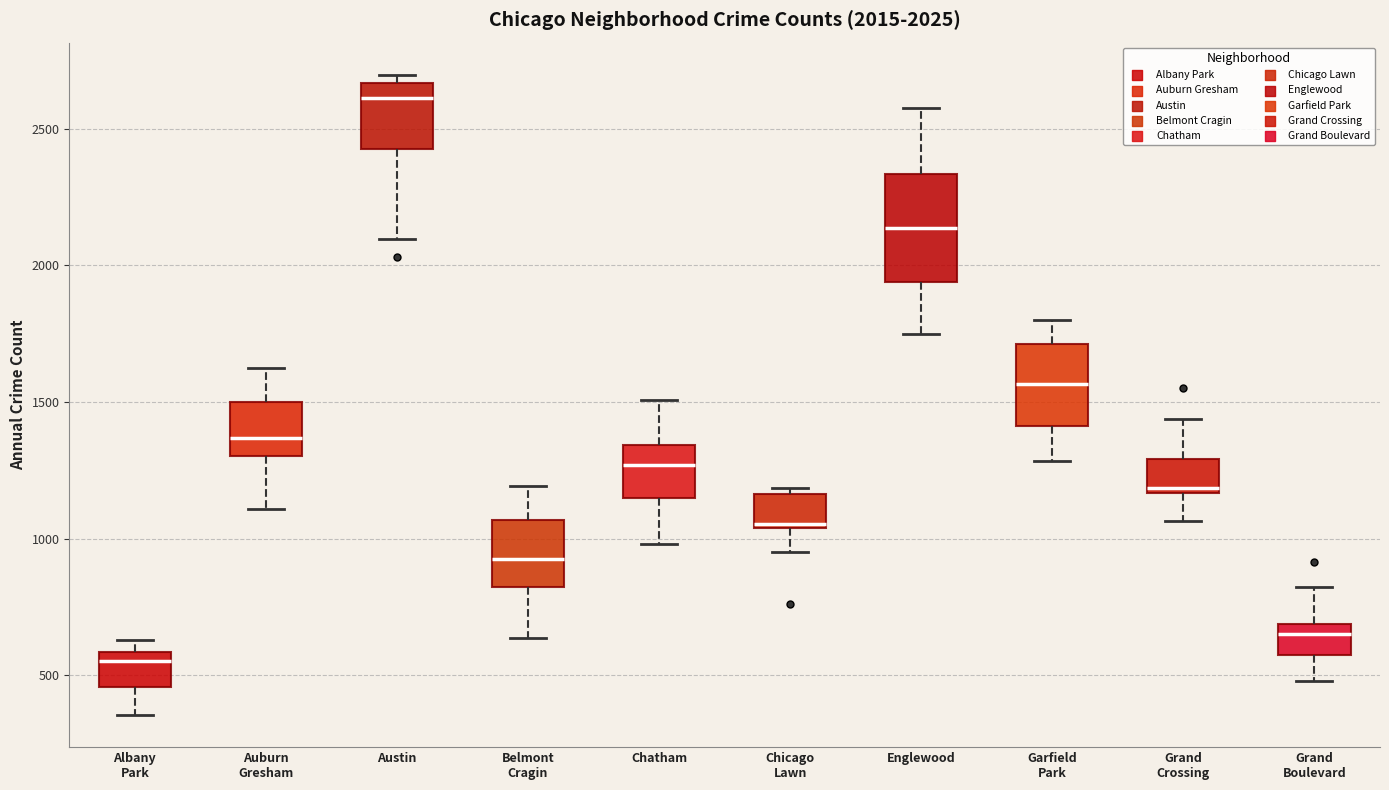

Which box is the tallest, from its lower edge to its upper edge?

Englewood